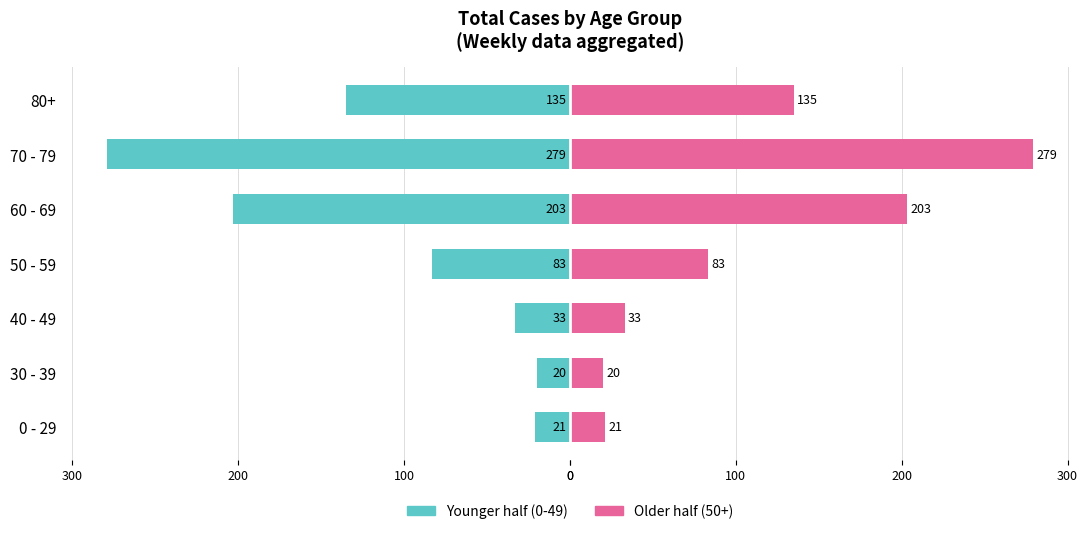

How many groups of bars are there?

7